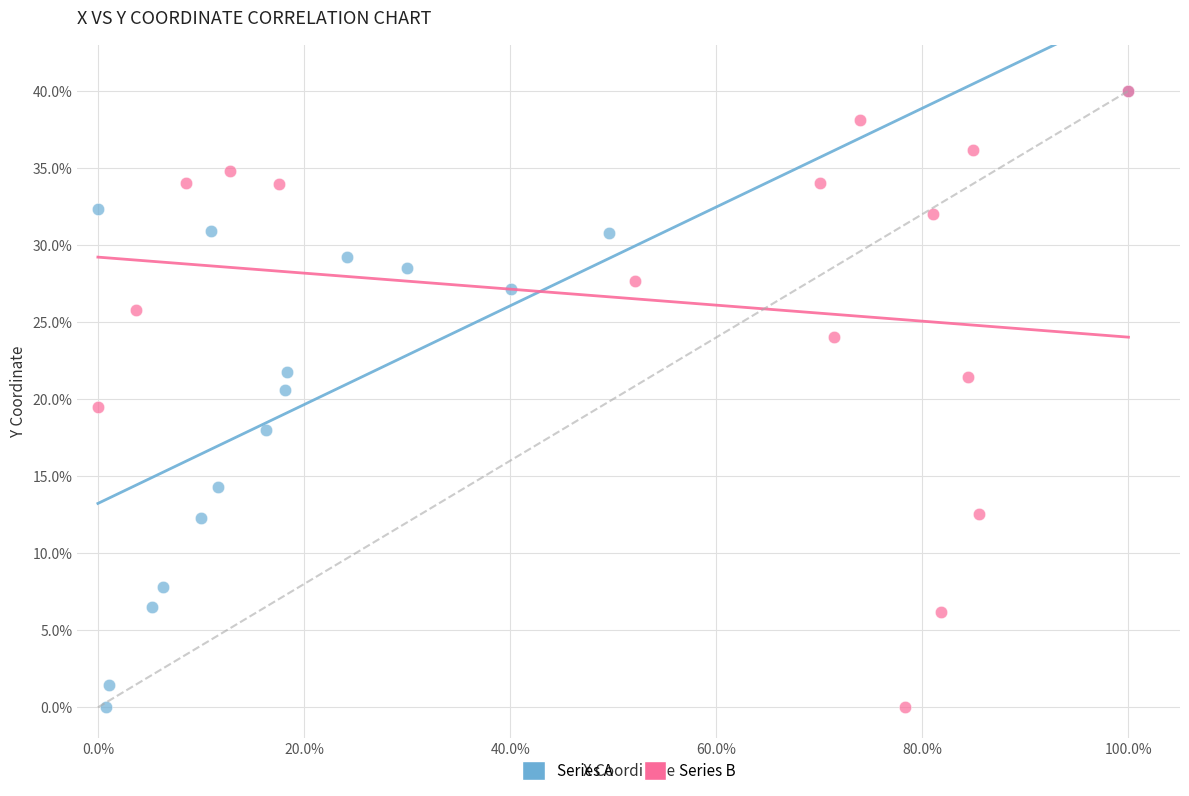

What are all the series names shown in the legend?

Series A, Series B